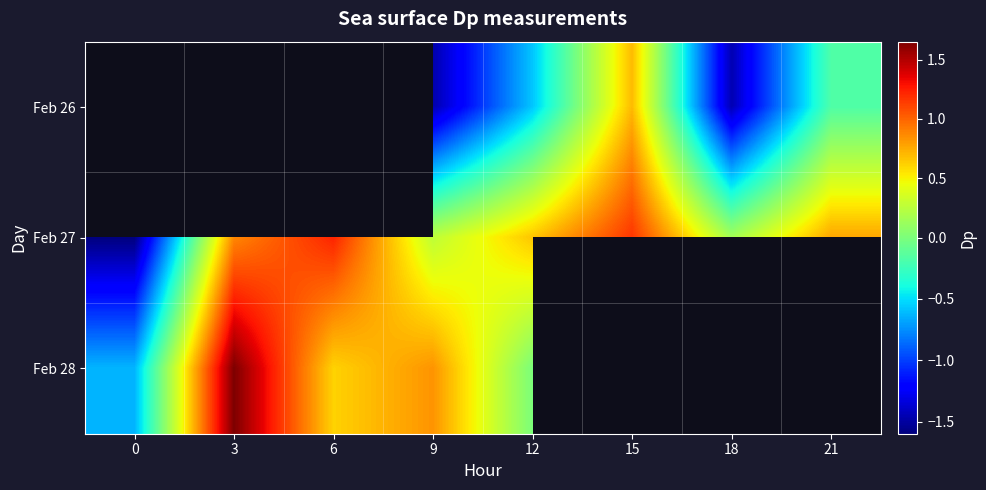

How many series are shown in this chart?

3